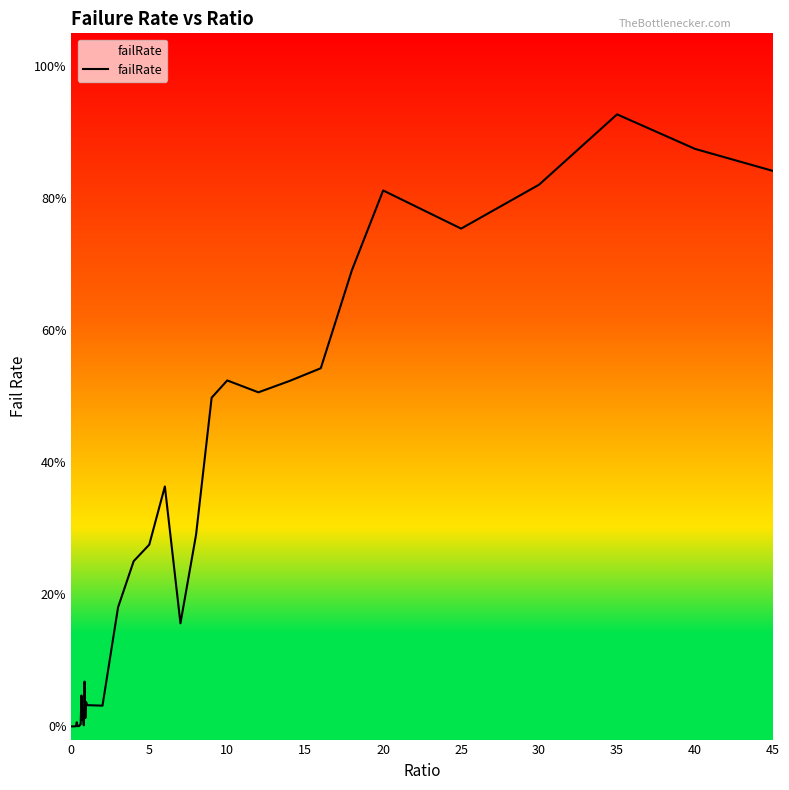

Does the chart display data point markers on the line(s)?

No